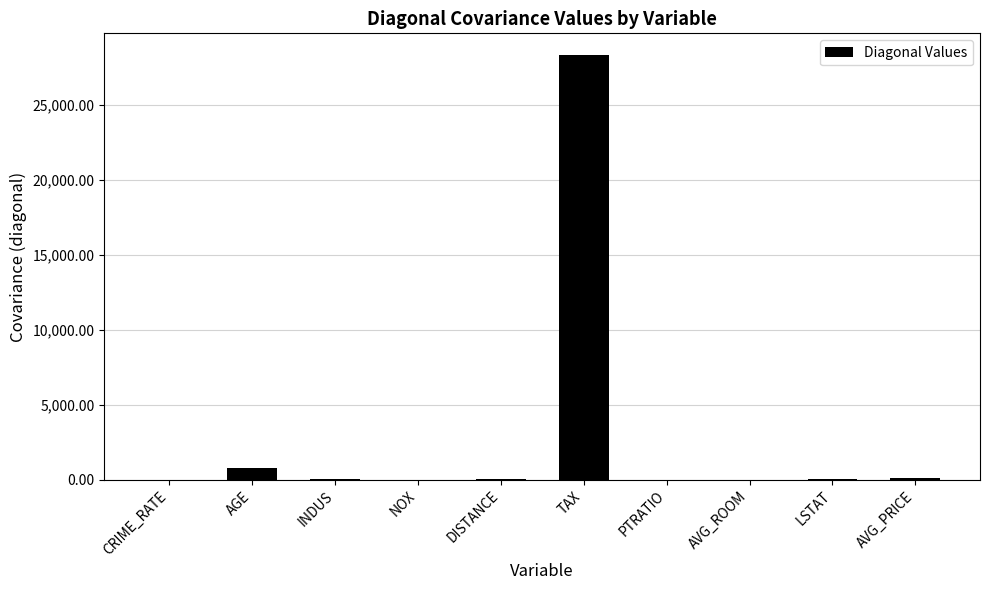

Are the bars horizontal?

No